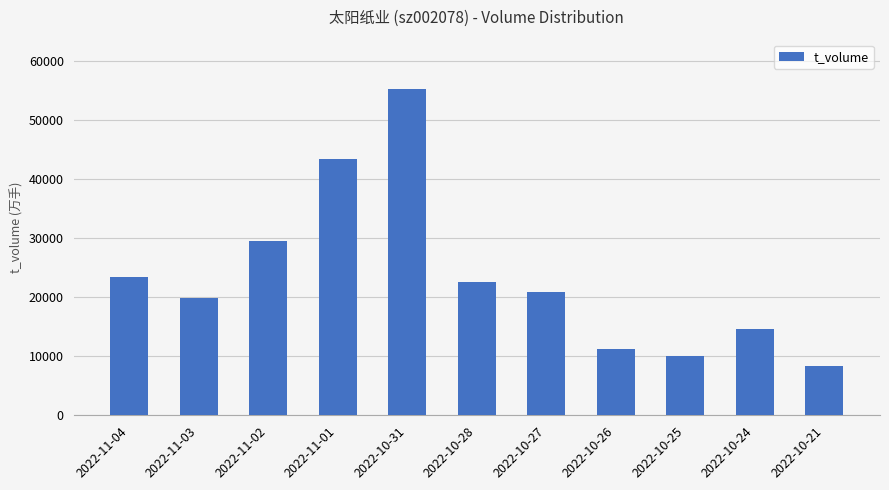

The chart shows a value of 10033 at 2022-10-25. True or false?

True